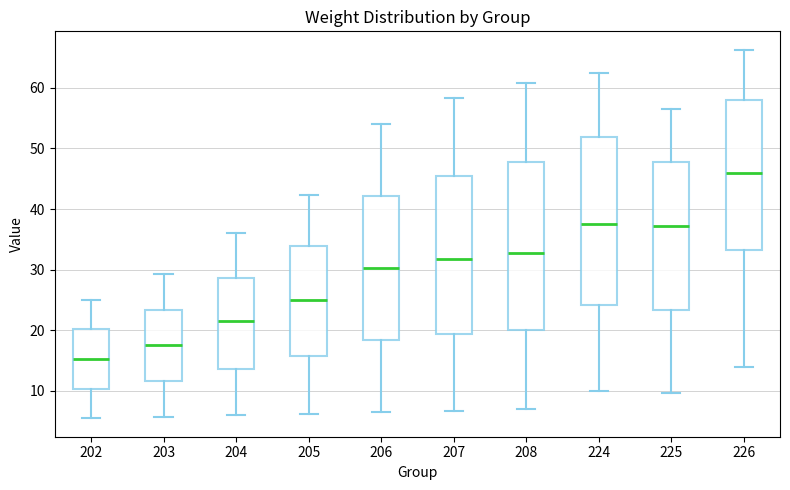

Reading left to right, read every box against the y-axis: the position of its median line, the range the box covers, and the ends of its whiskers. The values are not printed on the chart, so give them approximately, as read against the axis.

202: median 15, box 10 to 20, whiskers 6 to 25
203: median 18, box 12 to 23, whiskers 6 to 29
204: median 22, box 14 to 29, whiskers 6 to 36
205: median 25, box 16 to 34, whiskers 6 to 42
206: median 30, box 18 to 42, whiskers 7 to 54
207: median 32, box 19 to 46, whiskers 7 to 58
208: median 33, box 20 to 48, whiskers 7 to 61
224: median 38, box 24 to 52, whiskers 10 to 63
225: median 37, box 23 to 48, whiskers 10 to 57
226: median 46, box 33 to 58, whiskers 14 to 66